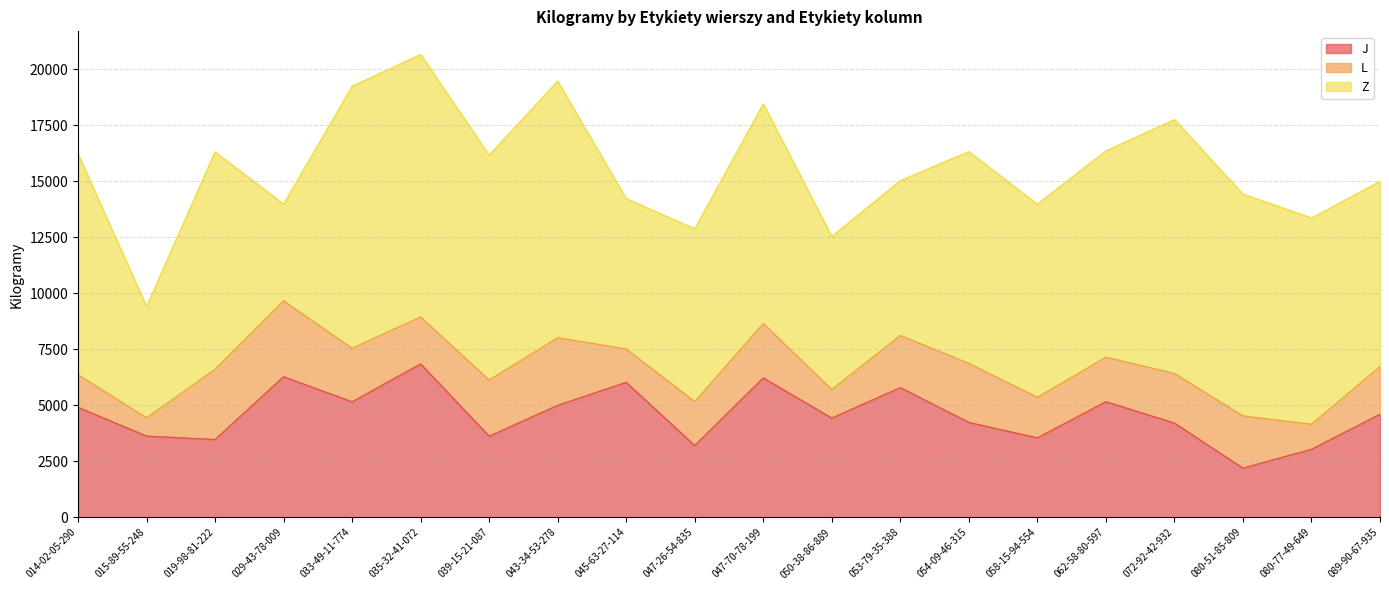

What is the sum of the Z values at 058-15-94-554 and 062-58-80-597?

17835